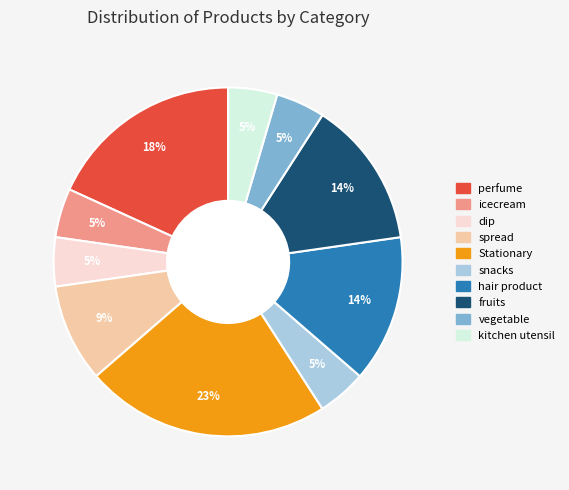

Which category has the biggest portion of the pie?

Stationary